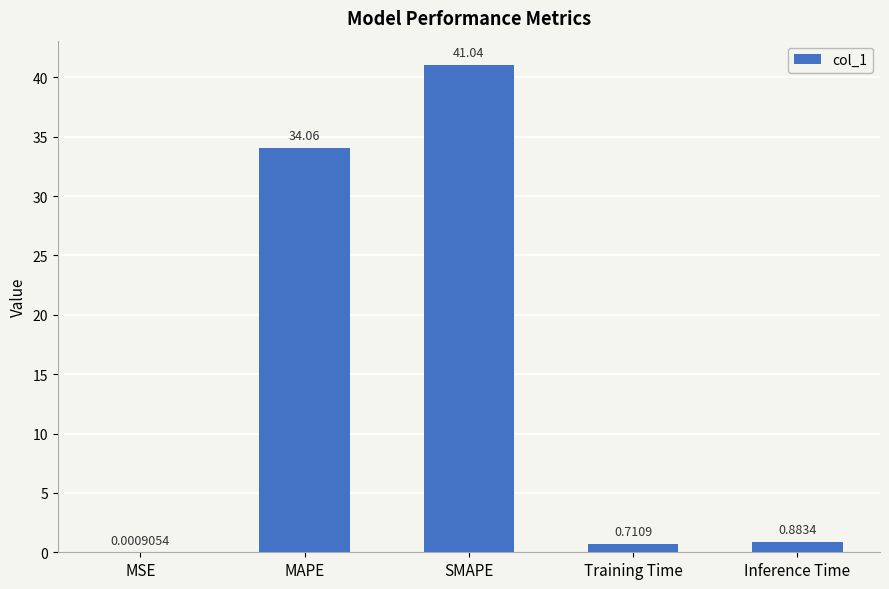

Between Training Time and Inference Time, which is larger?

Inference Time